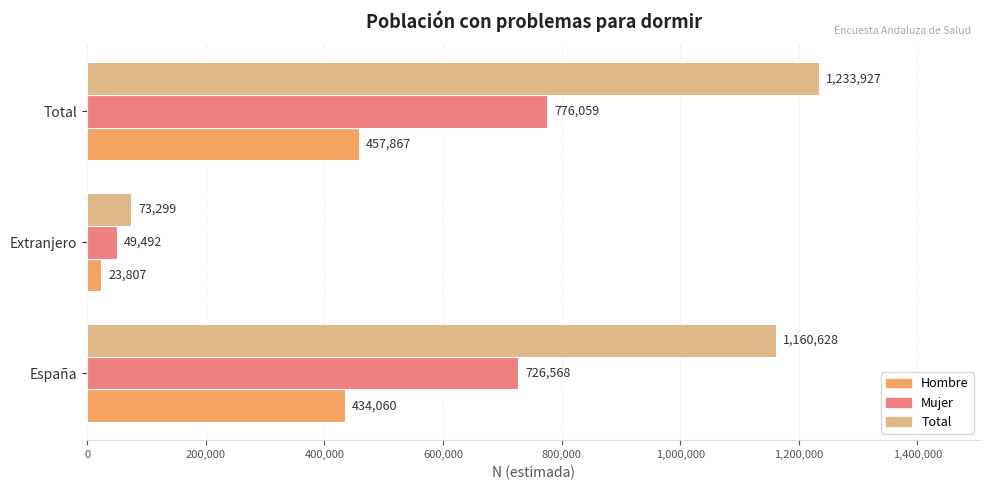

The value of Total at España is 808509. True or false?

False